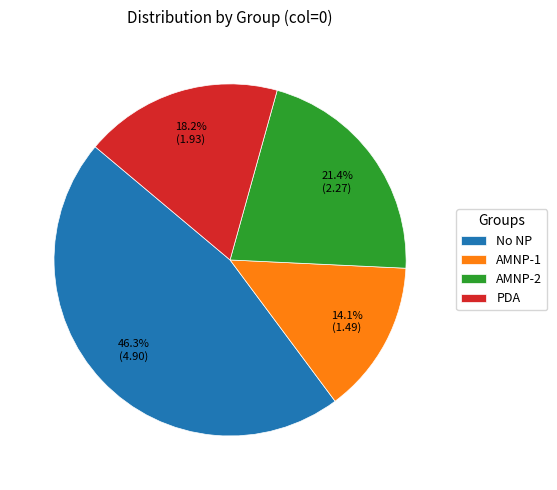

Count the number of slices in the pie.

4